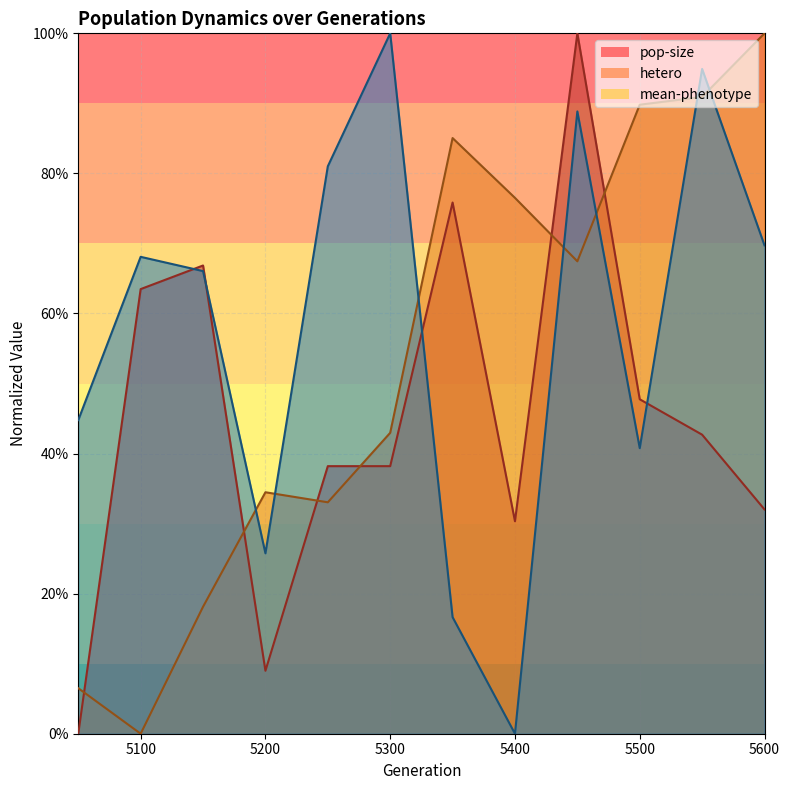

At which label is hetero closest to 0?

5100